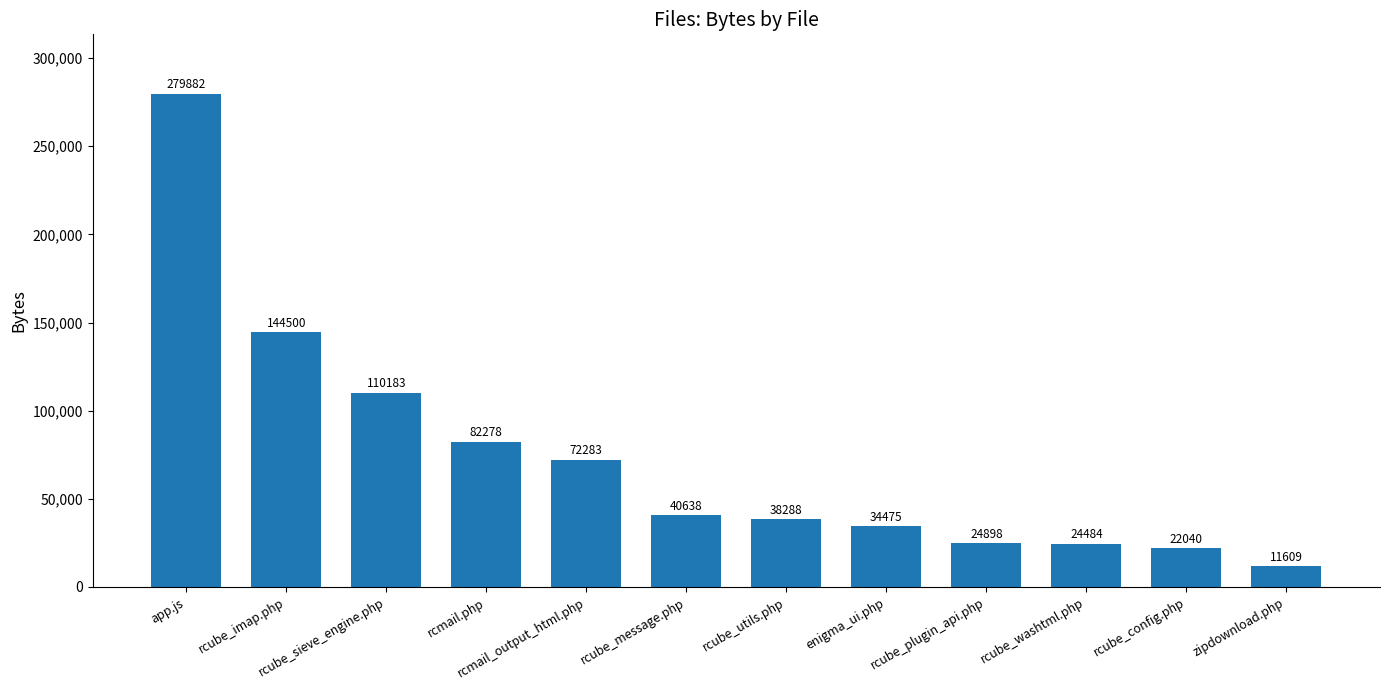

Reading left to right, extract all data points from this chart.

279882	144500	110183	82278	72283	40638	38288	34475	24898	24484	22040	11609